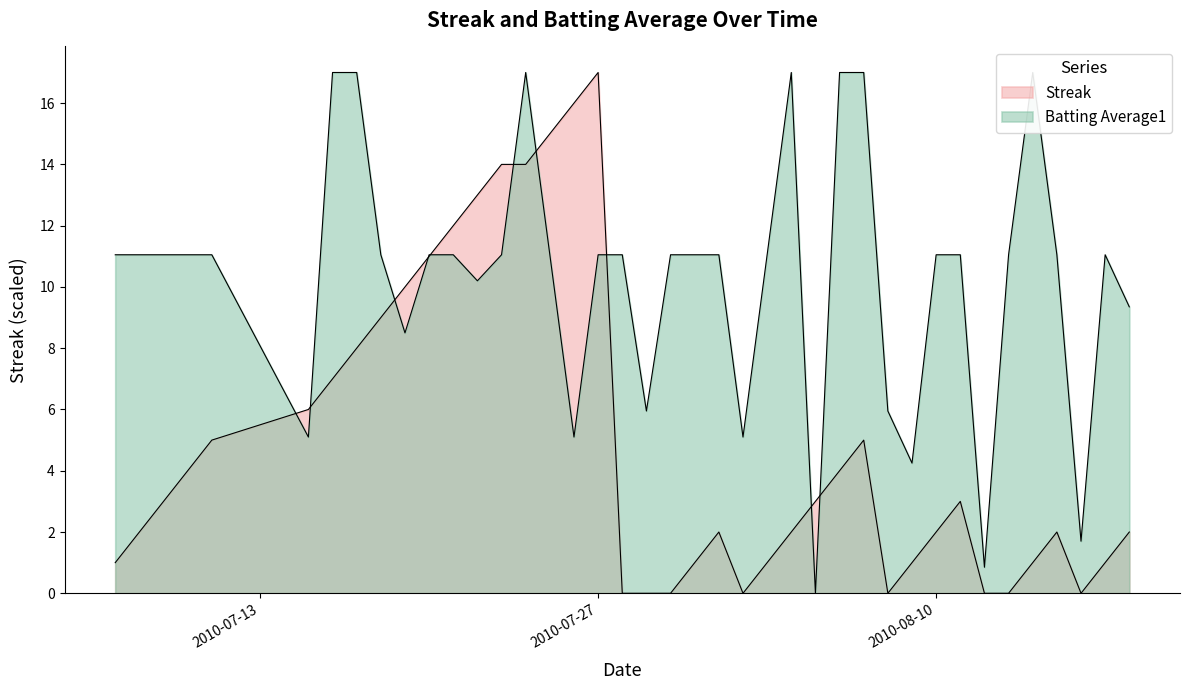

Reading right to left, transcribe all the data shown in this chart.

Streak: 2.0	1.0	0.0	2.0	1.0	0.0	0.0	3.0	2.0	1.0	0.0	5.0	4.0	3.0	2.0	1.0	0.0	2.0	1.0	0.0	0.0	0.0	17.0	16.0	15.0	14.0	14.0	13.0	12.0	11.0	10.0	9.0	8.0	7.0	6.0	5.0	4.0	3.0	2.0	1.0
Batting Average1: 9.4	11.1	1.7	11.1	17.0	11.1	0.9	11.1	11.1	4.2	5.9	17.0	17.0	0.0	17.0	11.1	5.1	11.1	11.1	11.1	5.9	11.1	11.1	5.1	11.1	17.0	11.1	10.2	11.1	11.1	8.5	11.1	17.0	17.0	5.1	11.1	11.1	11.1	11.1	11.1